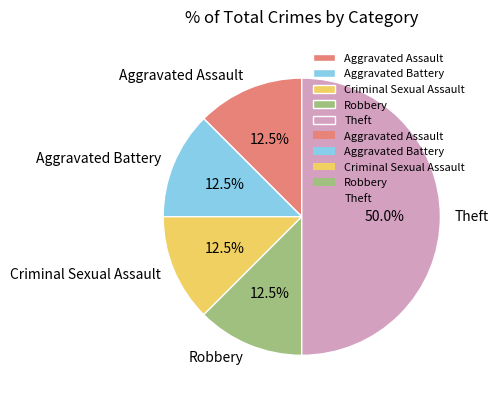

What is the ratio of the value at Robbery to the value at Aggravated Assault?

1.0